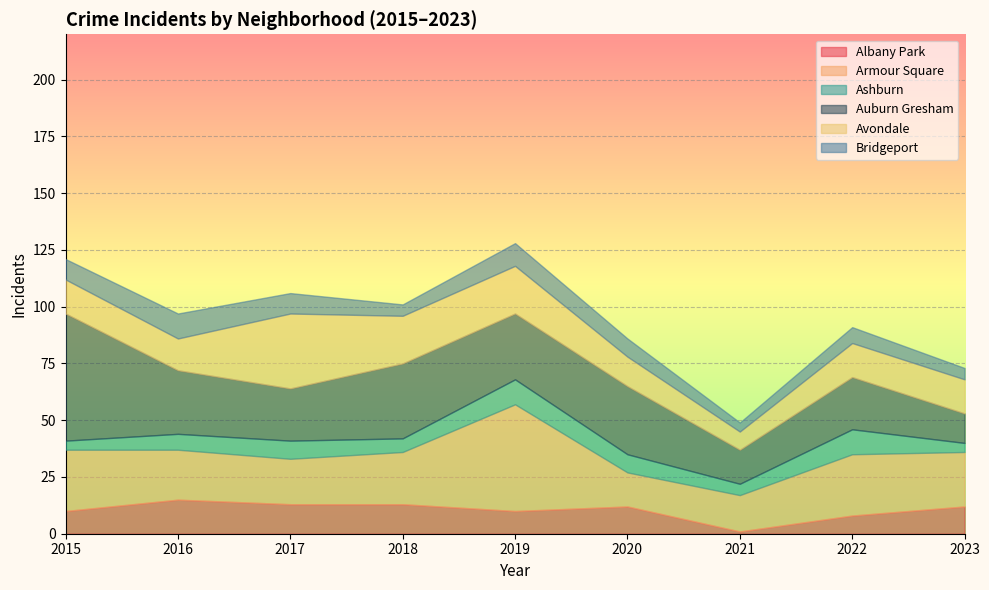

At which label is Ashburn closest to 7?

2016